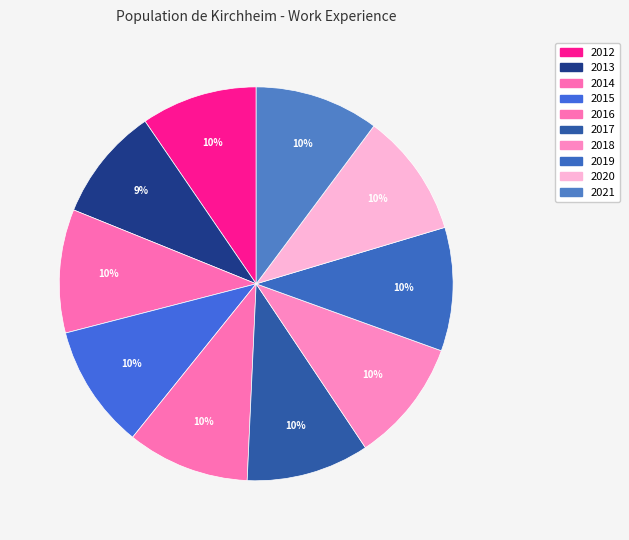

The 2021 slice represents 17% of the pie. True or false?

False